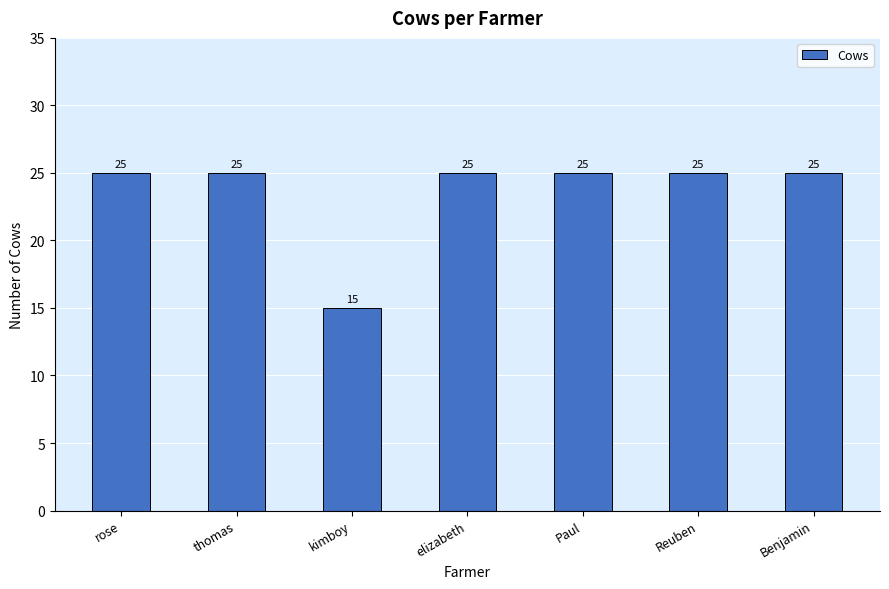

How many categories are shown in the chart?

7